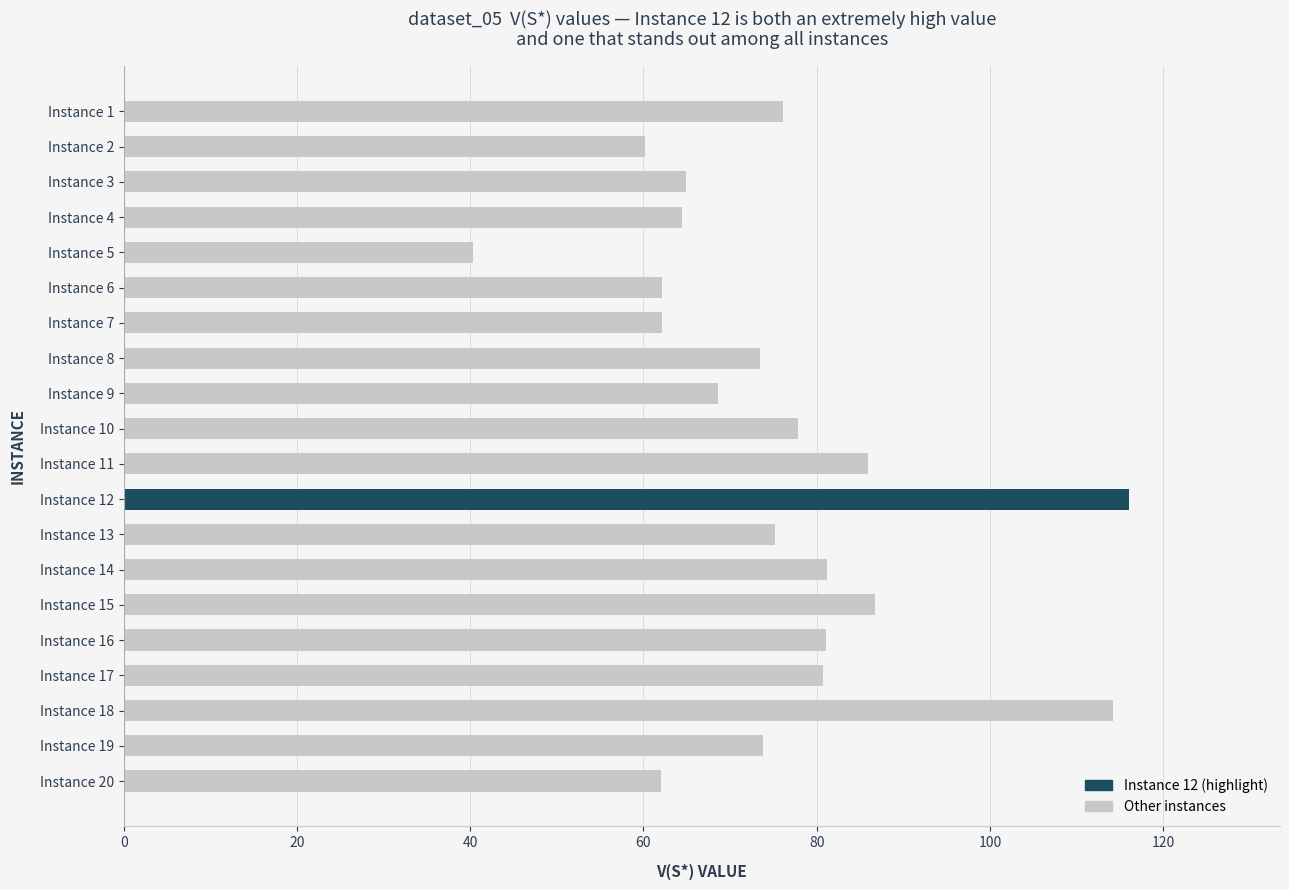

What is the value of the 8th bar from the top?

73.5